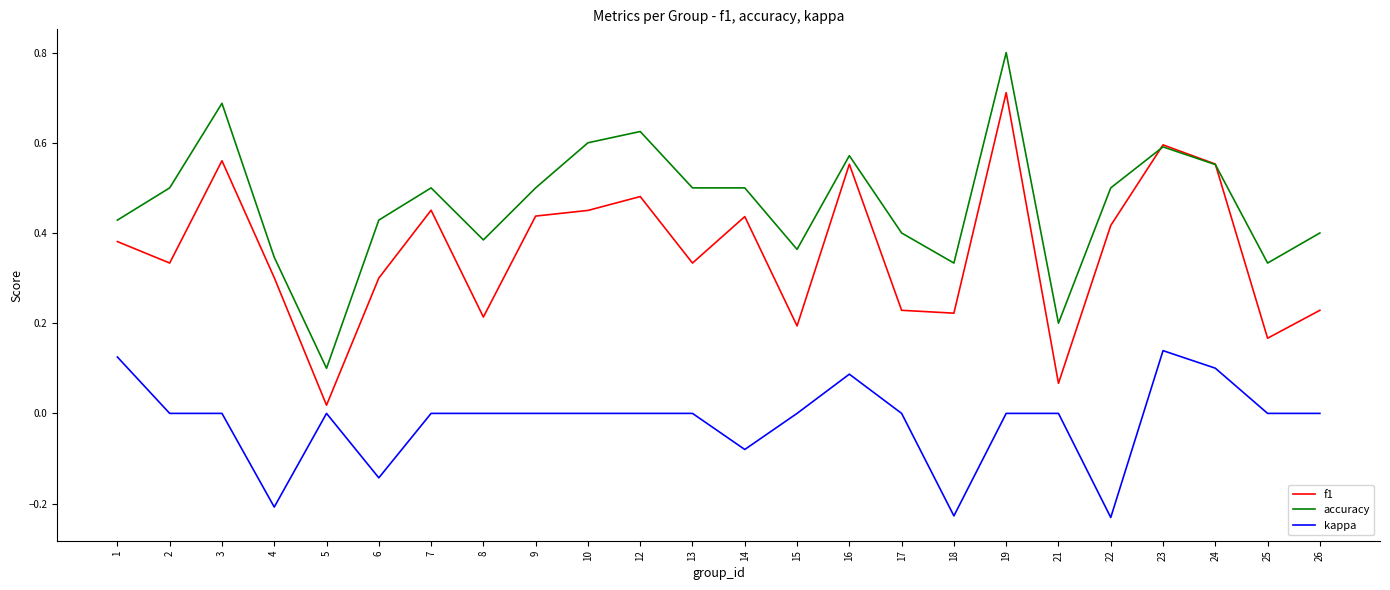

Which series has the largest range (max minus min)?

accuracy